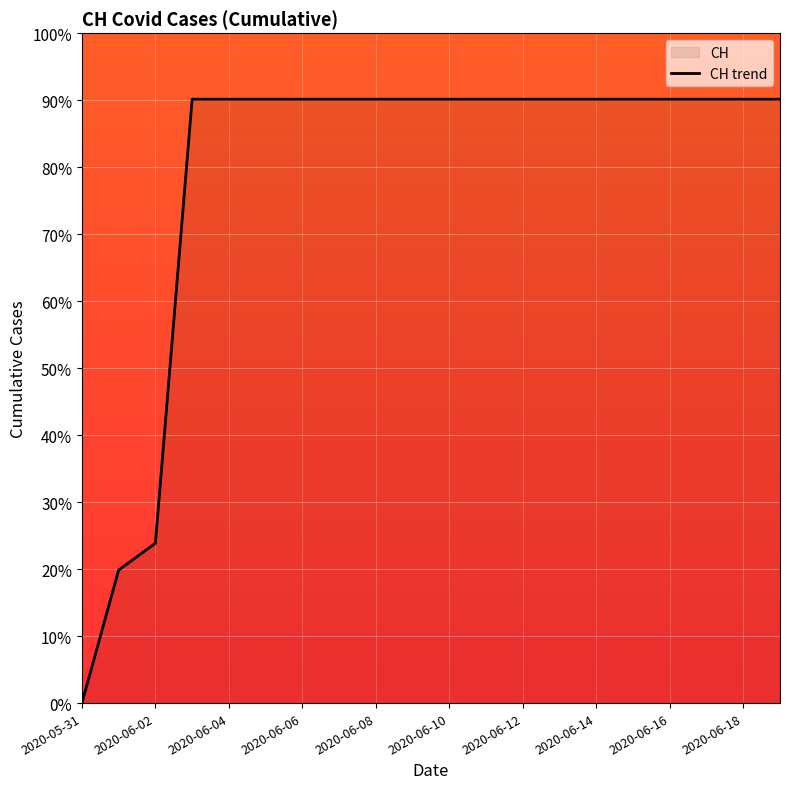

What is the sum of all values?

1576.1